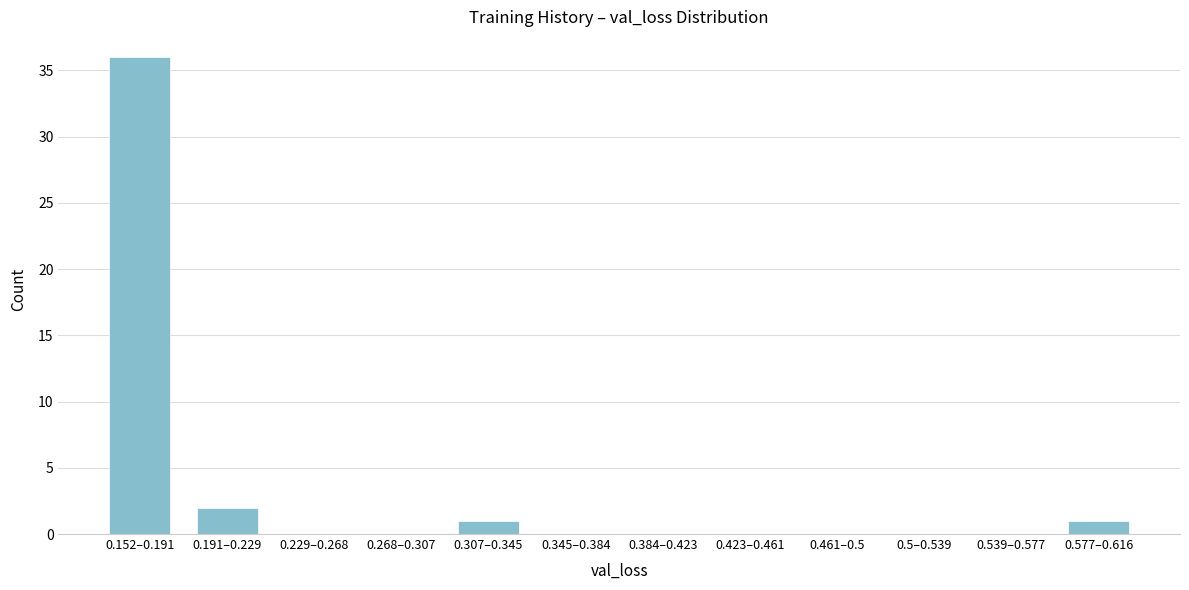

Reading left to right, transcribe all the data shown in this chart.

0.152–0.191=36	0.191–0.229=2	0.229–0.268=0	0.268–0.307=0	0.307–0.345=1	0.345–0.384=0	0.384–0.423=0	0.423–0.461=0	0.461–0.5=0	0.5–0.539=0	0.539–0.577=0	0.577–0.616=1